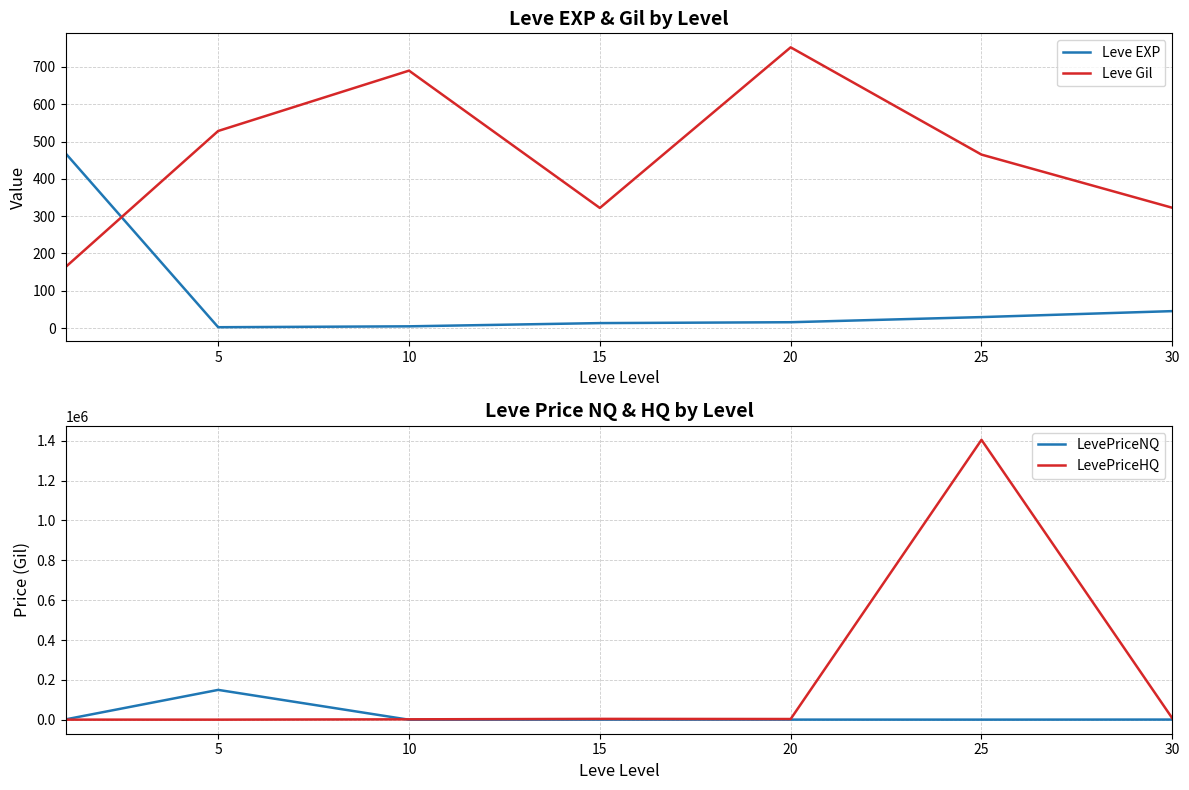

What is the average value of the Leve EXP series?

82.8